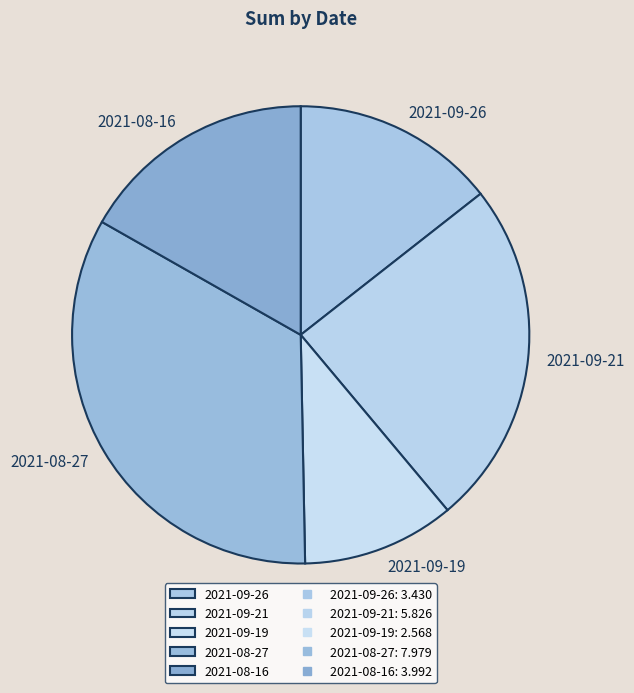

Which slice is the smallest?

2021-09-19